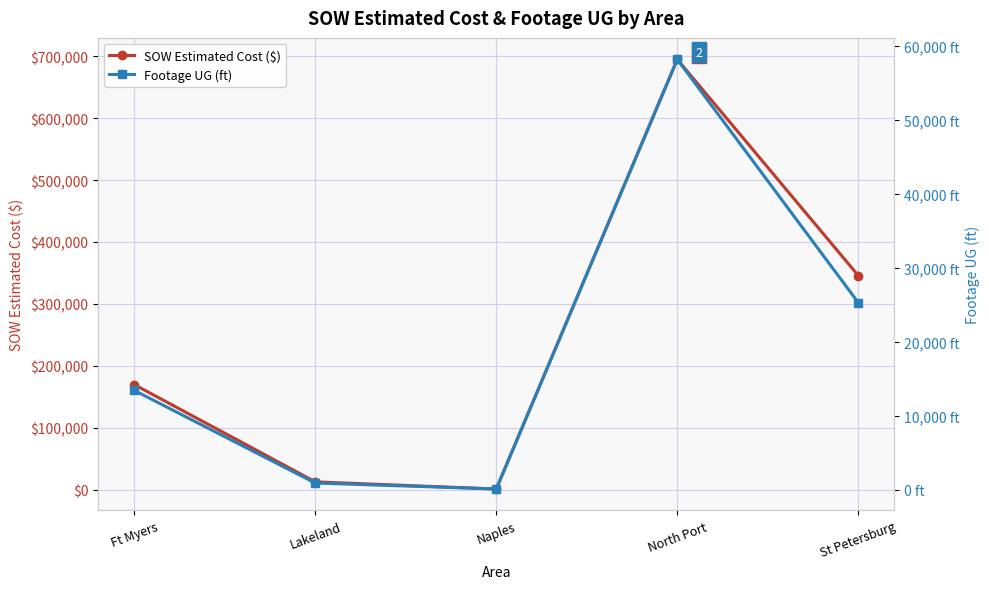

Reading left to right, what are all the values shown in this chart?

SOW Estimated Cost ($): Ft Myers=169870.5	Lakeland=12886.4	Naples=1343.9	North Port=694785.3	St Petersburg=345881.0
Footage UG (ft): Ft Myers=13411.0	Lakeland=884.0	Naples=74.0	North Port=58202.0	St Petersburg=25294.0